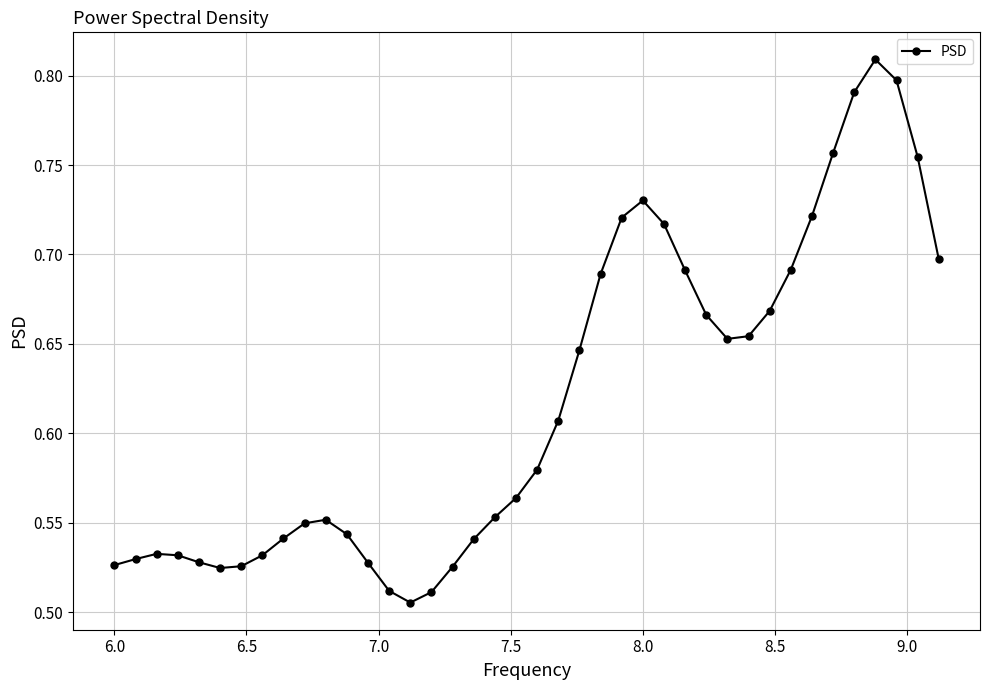

True or false: the data has more than 0 interior local peaks.

True